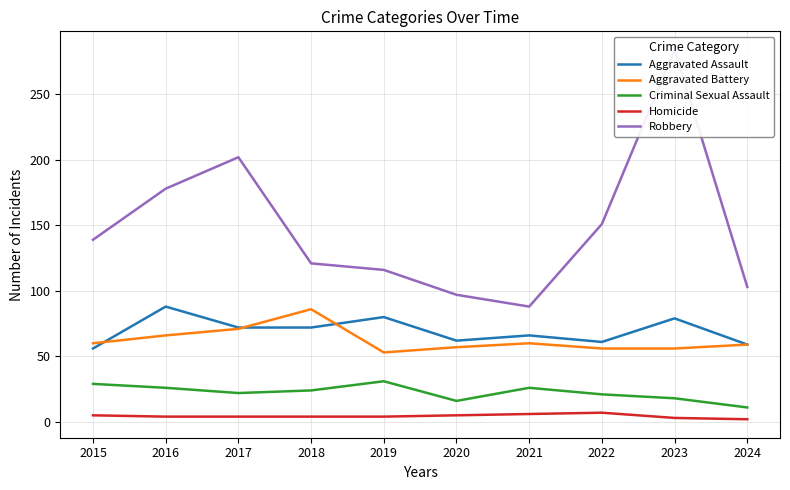

What is the sum of all Homicide values?

44